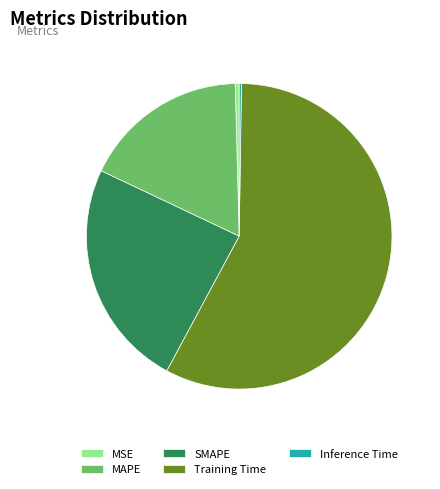

The Training Time slice represents 67% of the pie. True or false?

False